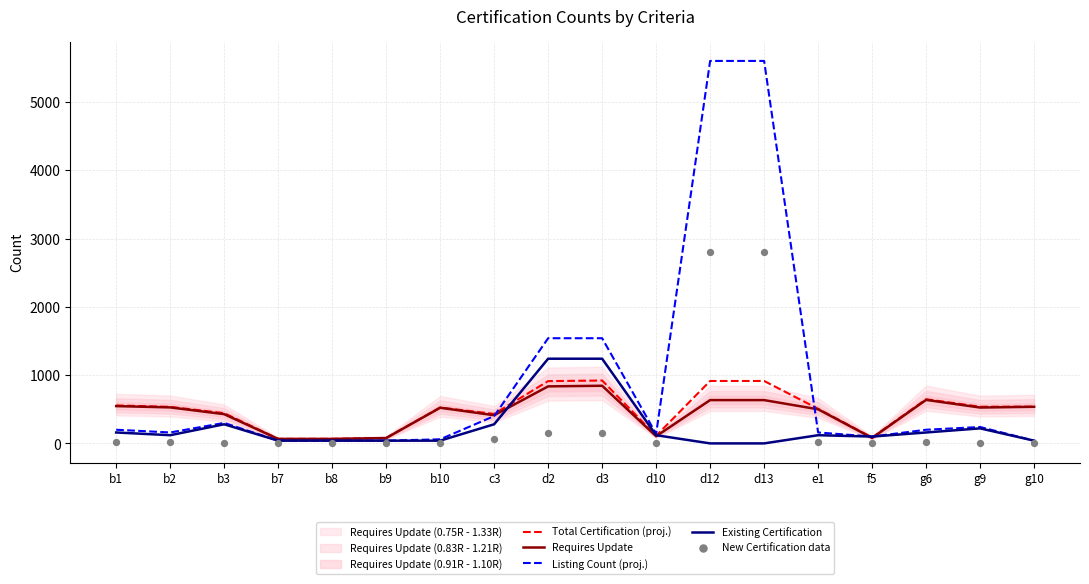

What is the total value across all series at b3?

1461